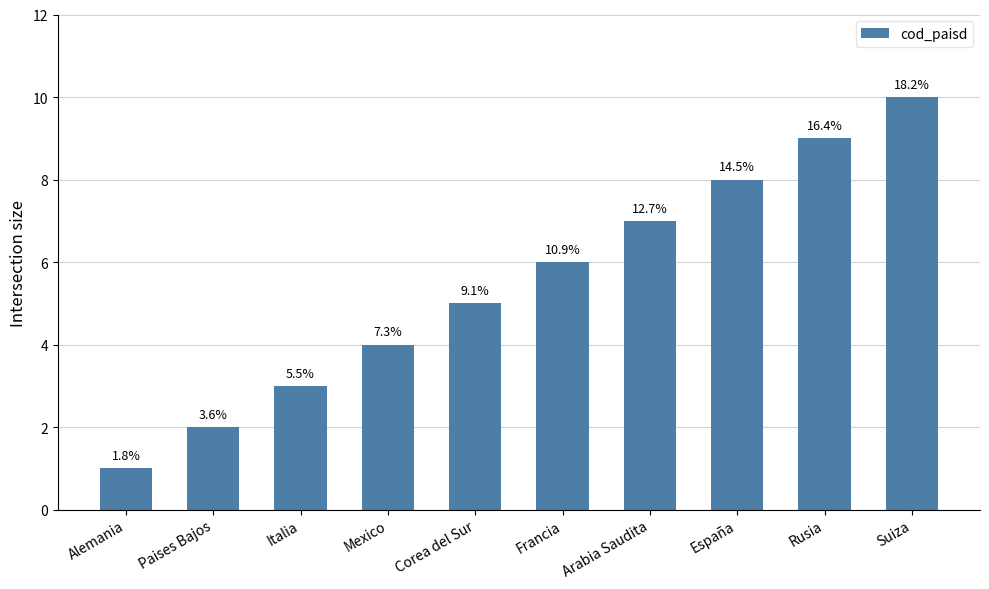

What is the label of the 7th bar from the right?

Mexico